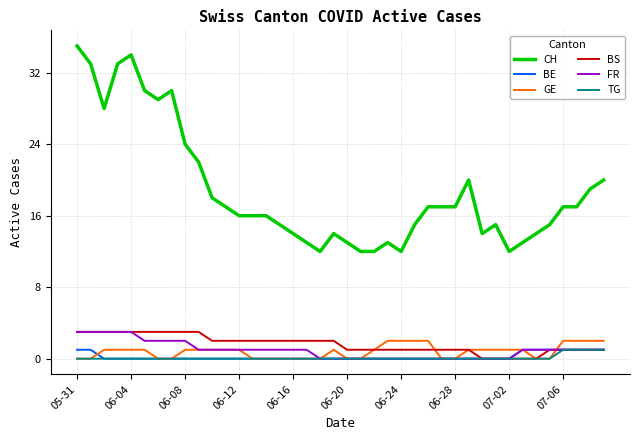

What is the sum of all CH values?

753